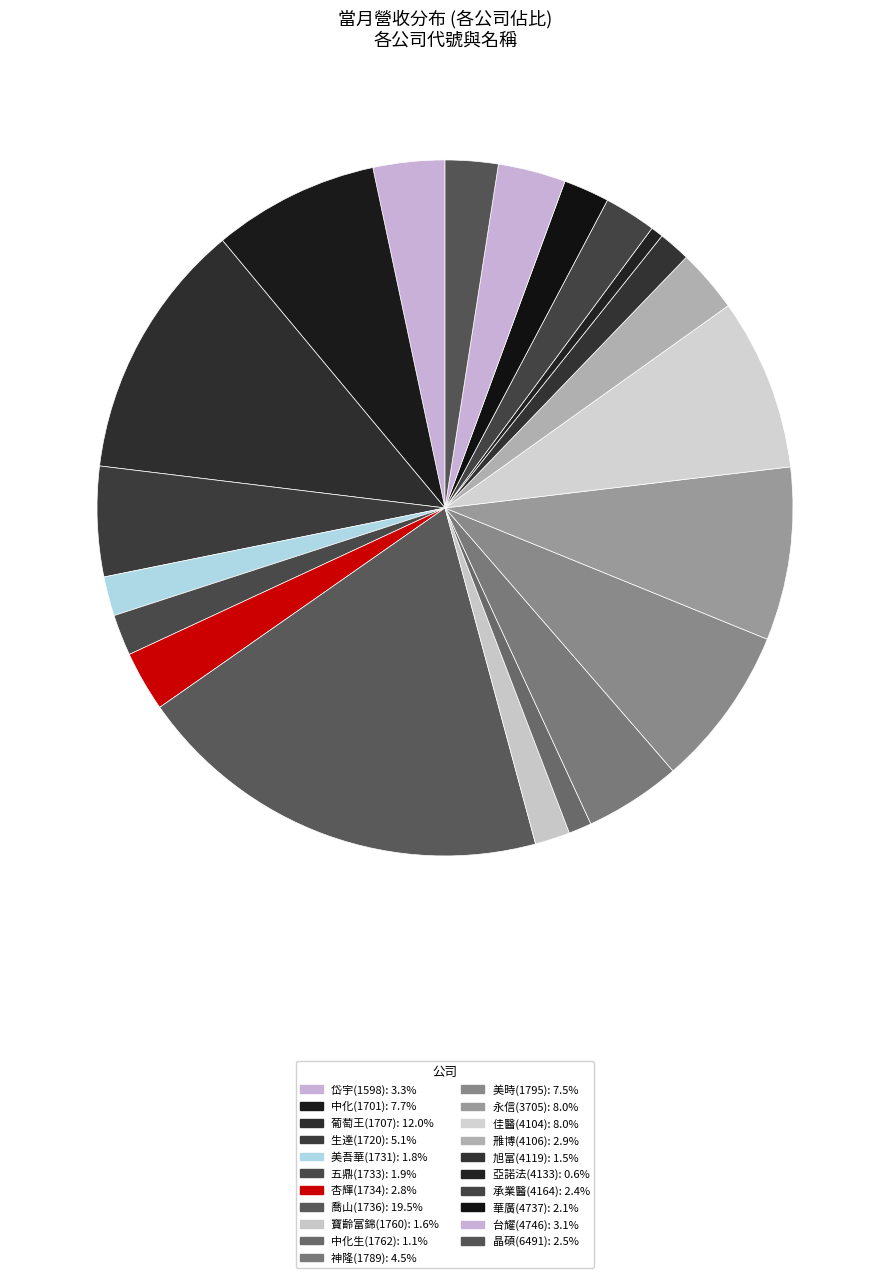

Is there a majority slice in this chart?

No